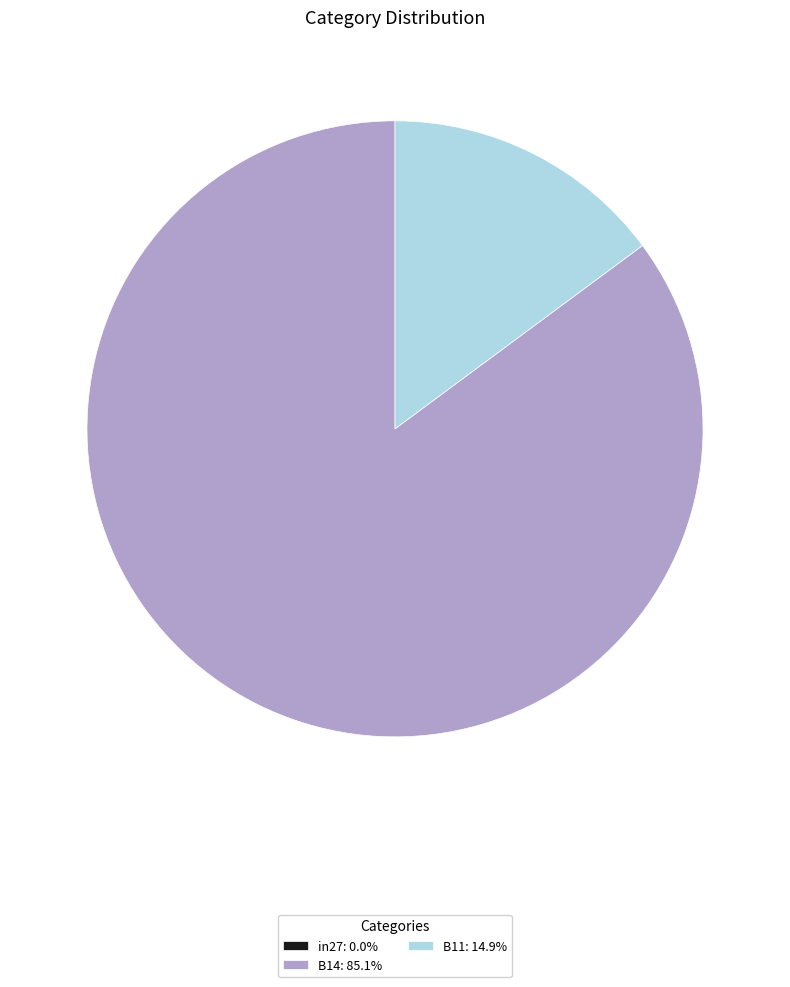

Which slice is the largest?

B14